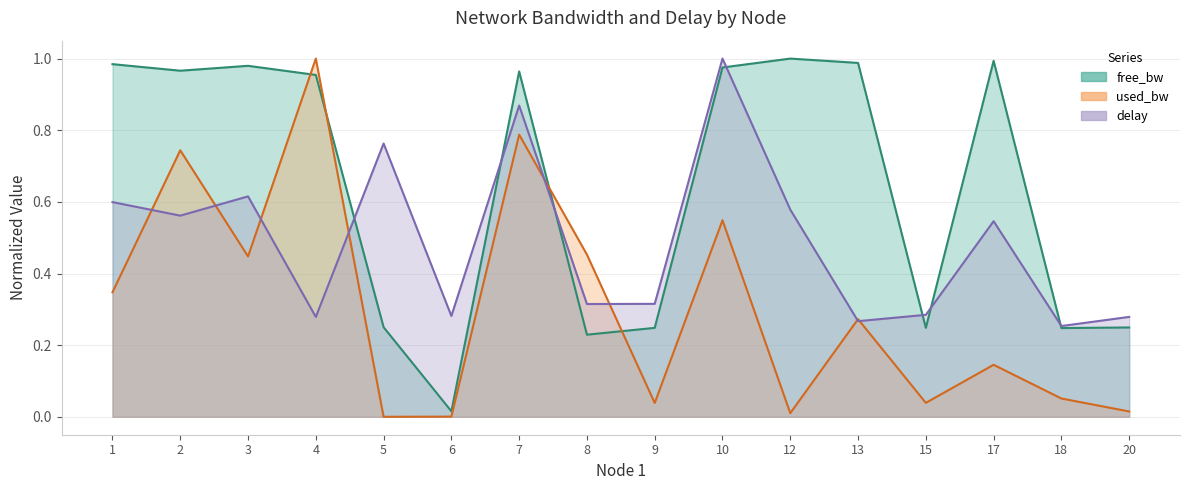

Reading right to left, extract all data points from this chart.

free_bw: 0.2	0.2	1.0	0.2	1.0	1.0	1.0	0.2	0.2	1.0	0.0	0.3	1.0	1.0	1.0	1.0
used_bw: 0.0	0.1	0.1	0.0	0.3	0.0	0.5	0.0	0.5	0.8	0.0	0.0	1.0	0.4	0.7	0.3
delay: 0.3	0.3	0.5	0.3	0.3	0.6	1.0	0.3	0.3	0.9	0.3	0.8	0.3	0.6	0.6	0.6